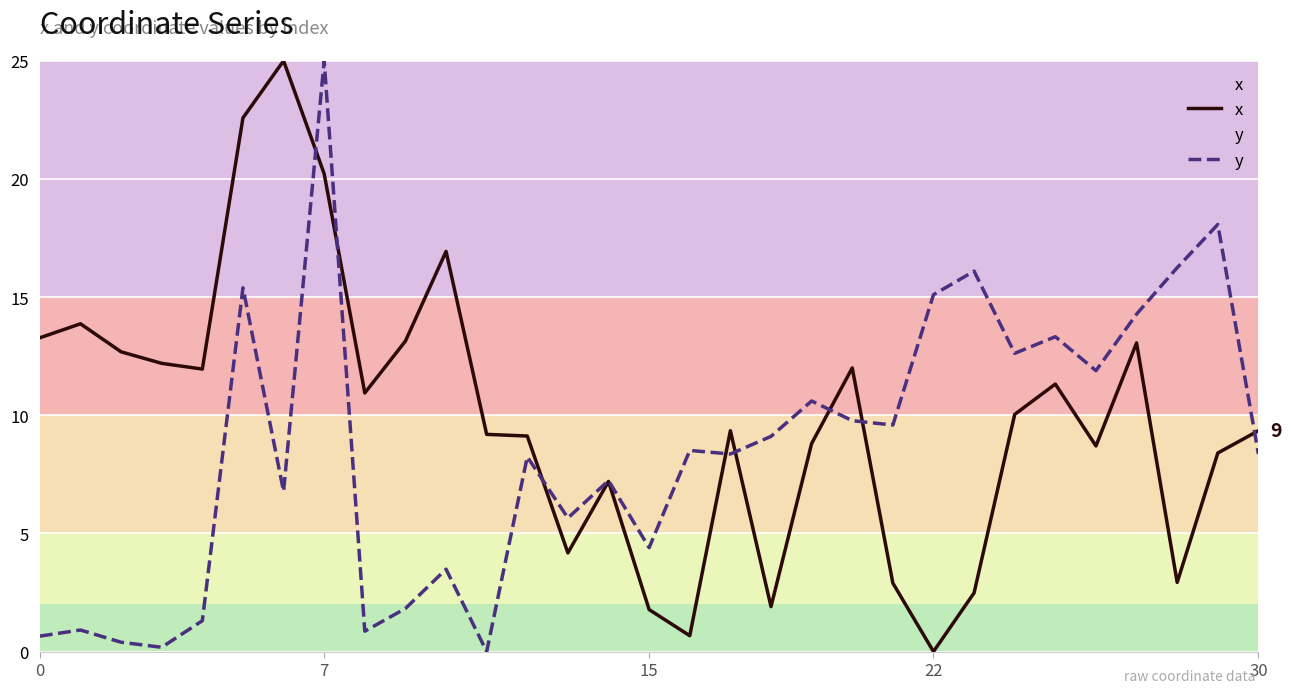

True or false: y has a value of 16.1 at 23.

True